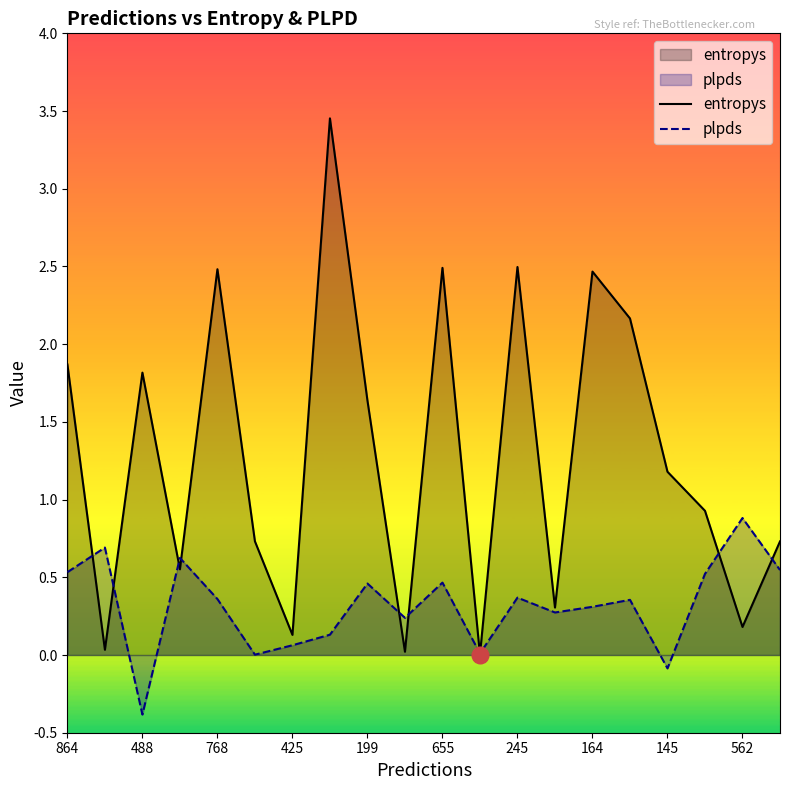

Between 488 and 562, which series saw the biggest shift?

entropys